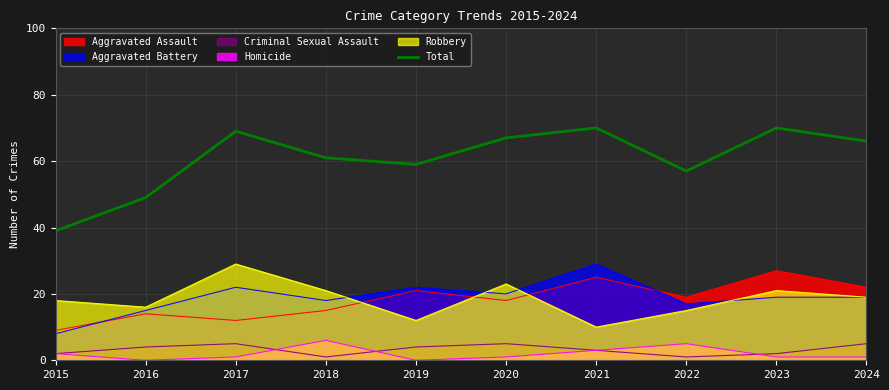

Where is the first local minimum?

2019